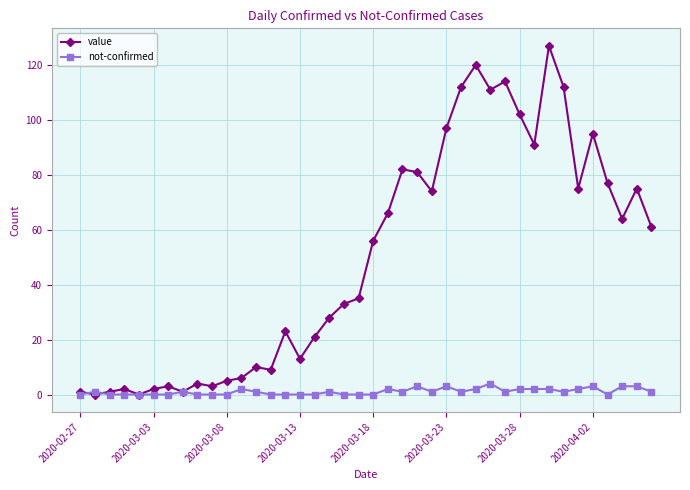

What is the value of the value point at the 17th from the left?

21